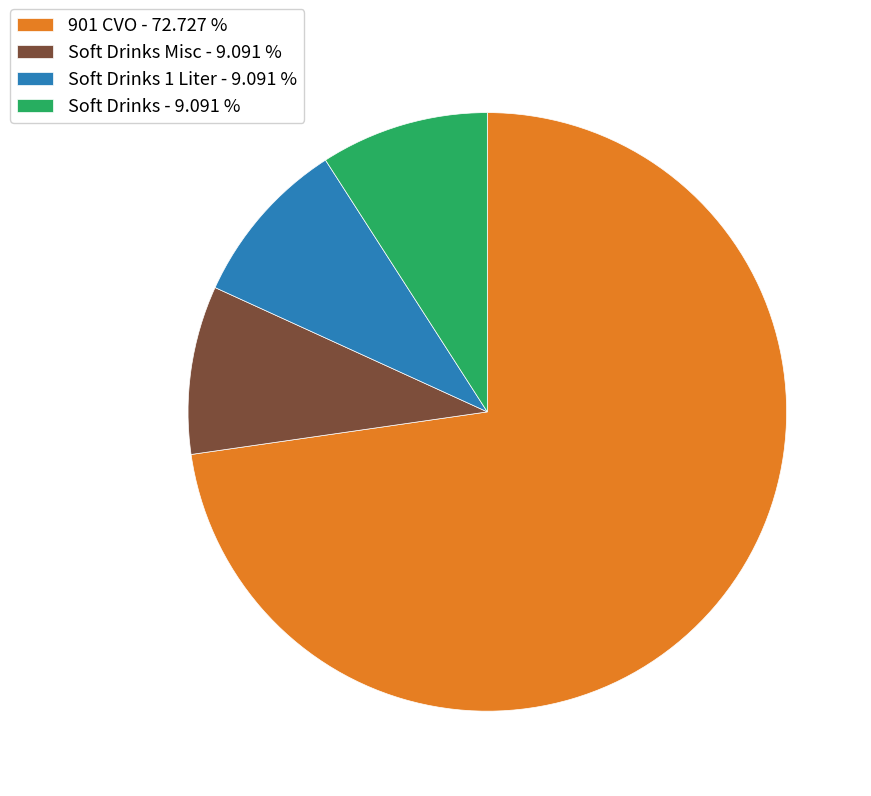

Which slice is the largest?

901 CVO - 72.727 %